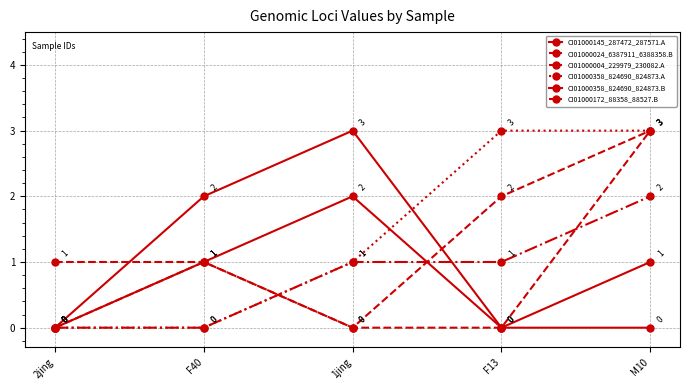

Which series ends up on top after the final intersection of CI01000358_824690_824873.A and CI01000024_6387911_6388358.B?

CI01000358_824690_824873.A